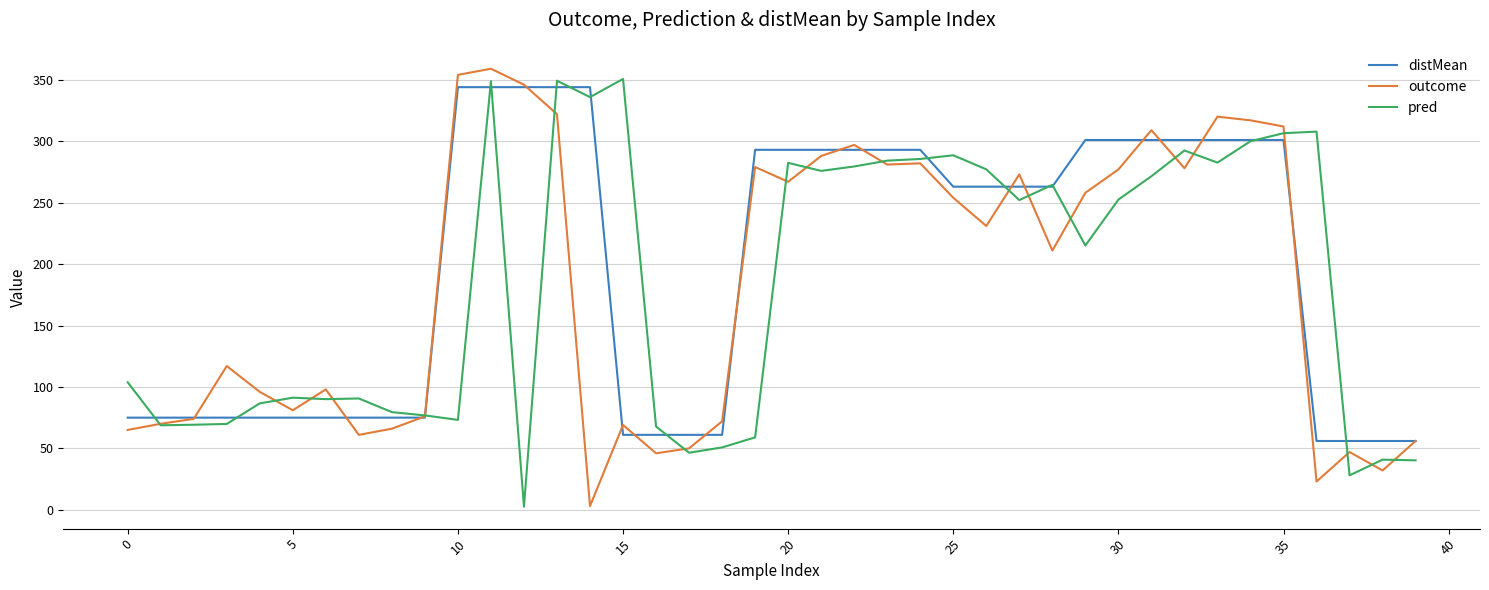

What is the maximum value shown in the chart?

359.0